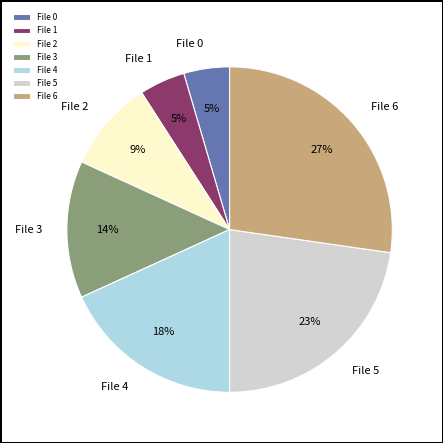

The File 5 slice represents 17% of the pie. True or false?

False